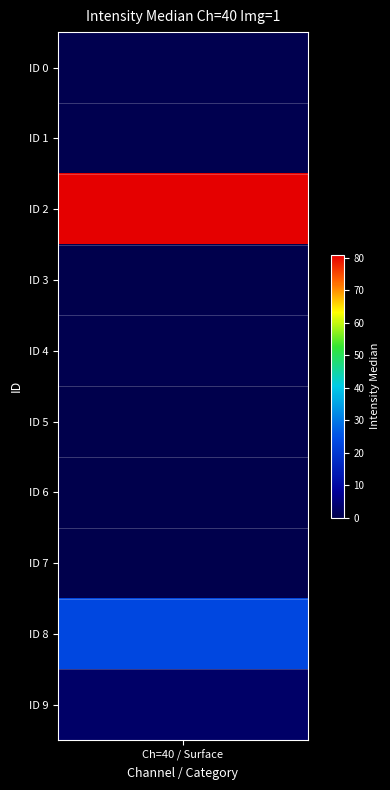

What is the average value?

10.9